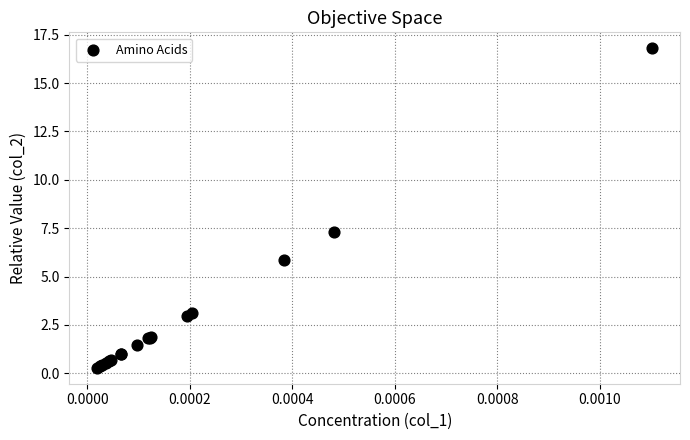

What Y value in the scatter plot is closest to 8?

7.3